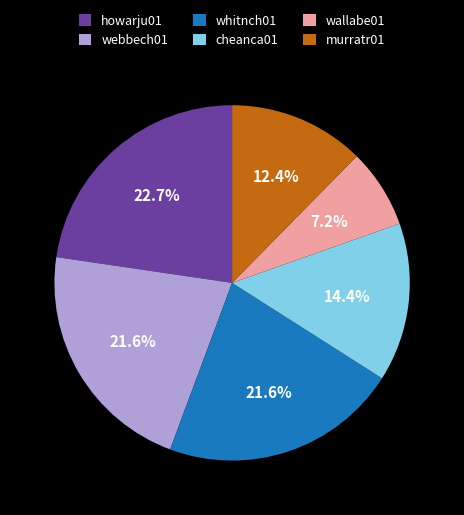

Which slice is the smallest?

wallabe01